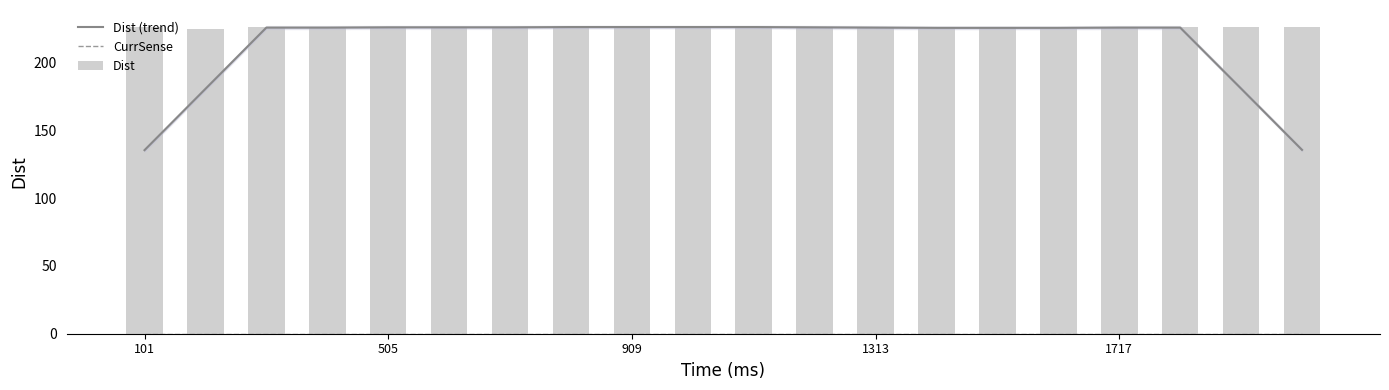

Reading left to right, extract all data points from this chart.

Dist (trend): 135.4	180.6	225.8	225.8	226.0	226.0	226.0	226.2	226.2	226.2	226.2	226.0	225.8	225.6	225.6	225.6	225.8	225.8	180.8	135.6
CurrSense: 0.0	0.0	0.0	0.0	0.0	0.0	0.0	0.0	0.0	0.0	0.0	0.0	0.0	0.0	0.0	0.0	0.0	0.0	0.0	0.0
Dist: 226.0	225.0	226.0	226.0	226.0	226.0	226.0	226.0	226.0	227.0	226.0	226.0	226.0	225.0	226.0	225.0	226.0	226.0	226.0	226.0